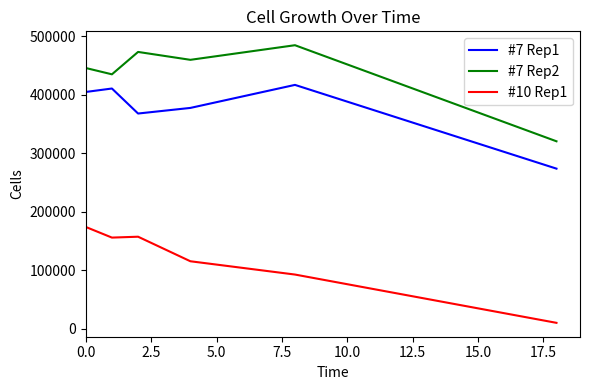

Count the number of categories in the chart.

6